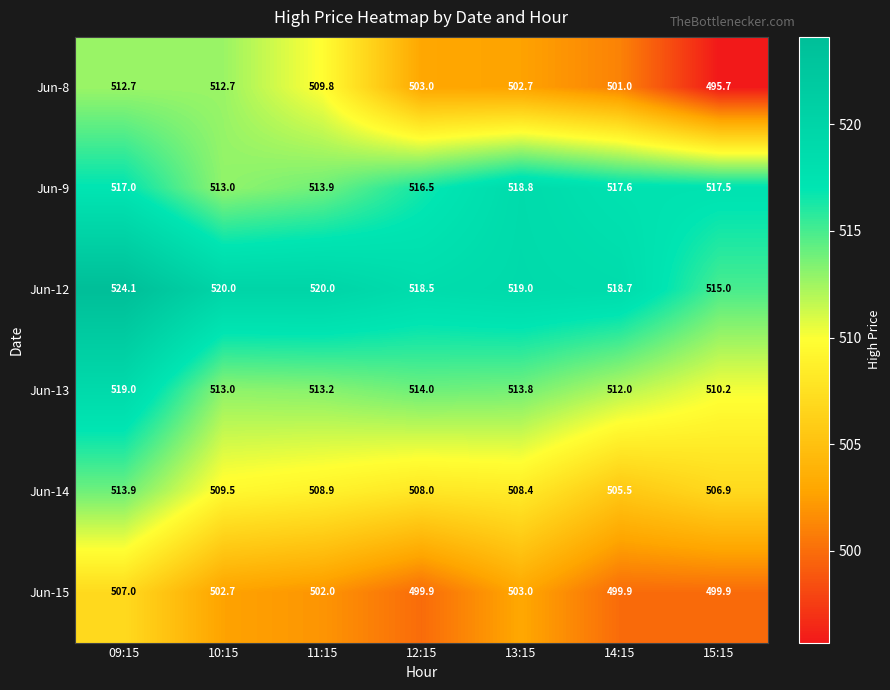

What is the difference between the second highest and minimum values in the Jun-13 series?

3.8